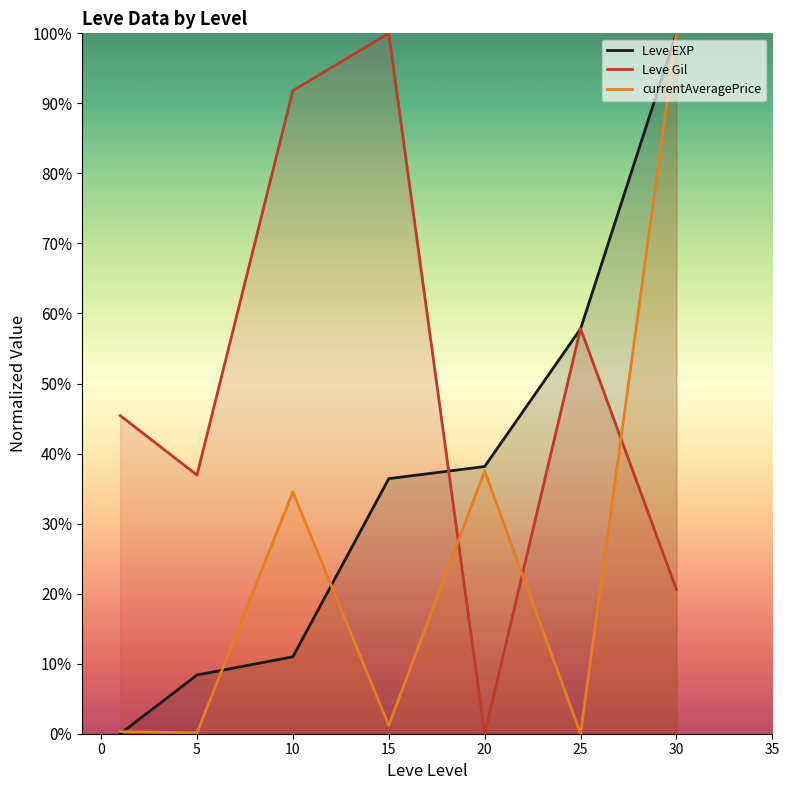

Which series ends up on top after the final intersection of Leve EXP and currentAveragePrice?

Leve EXP